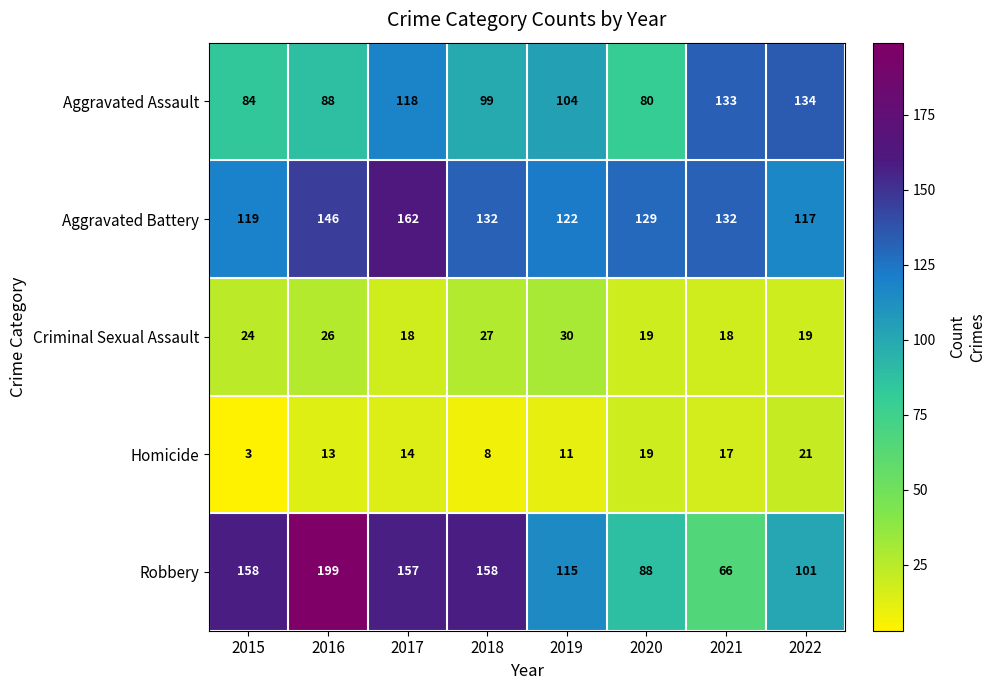

What is the difference between the highest and lowest values at 2020?

110